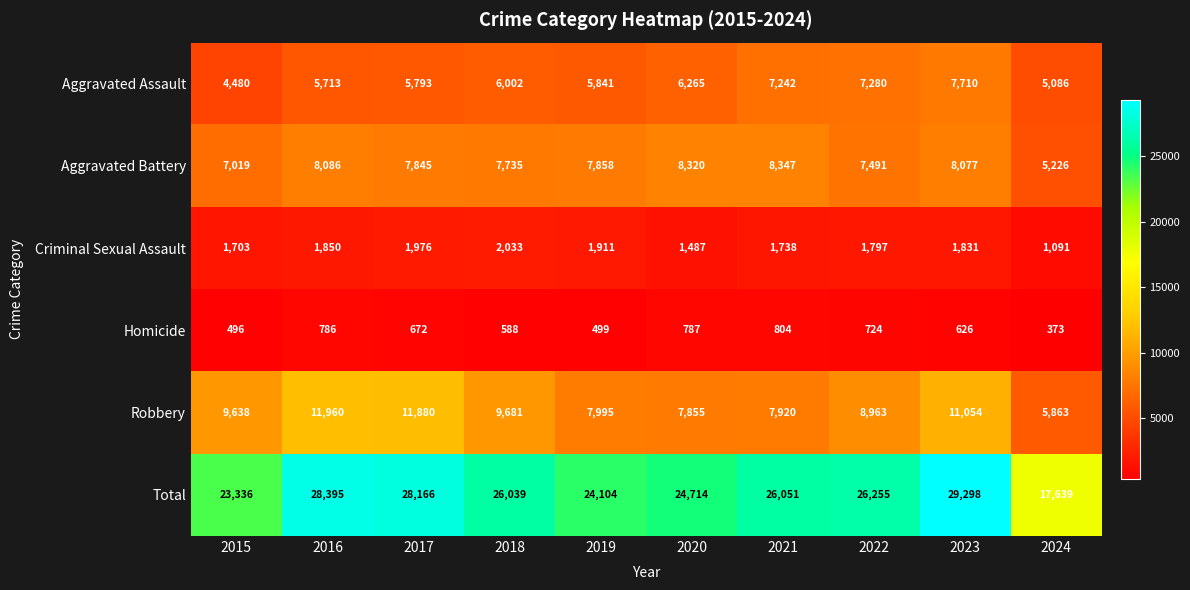

At which label does Aggravated Battery first exceed 7858?

2016